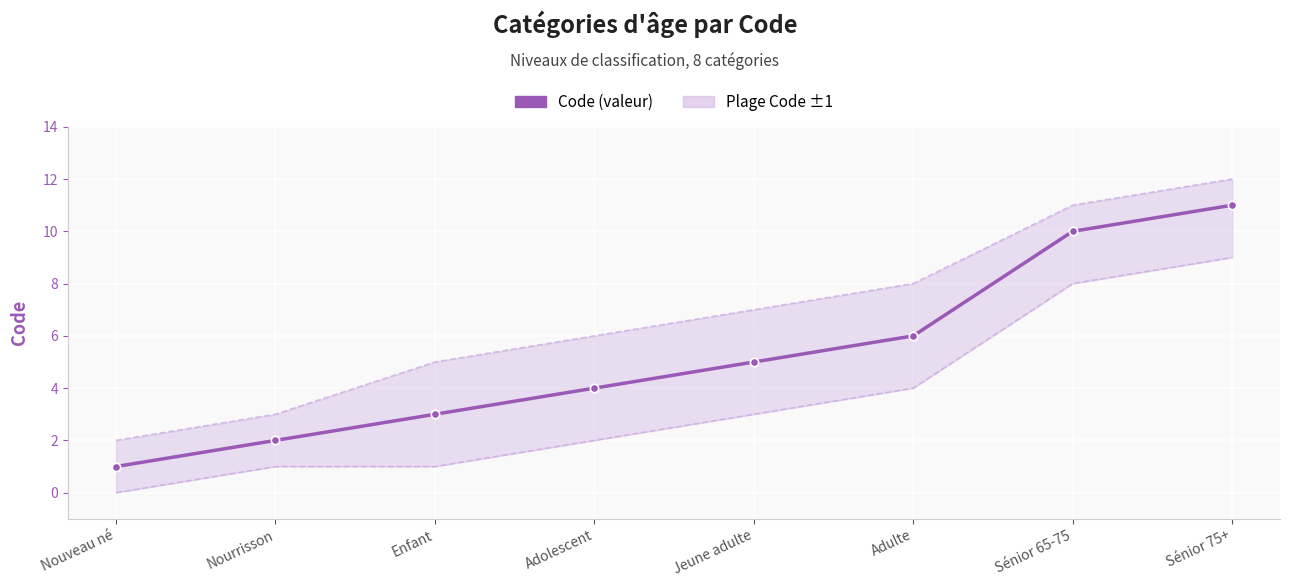

Which label corresponds to the smallest value in the chart?

Nouveau né